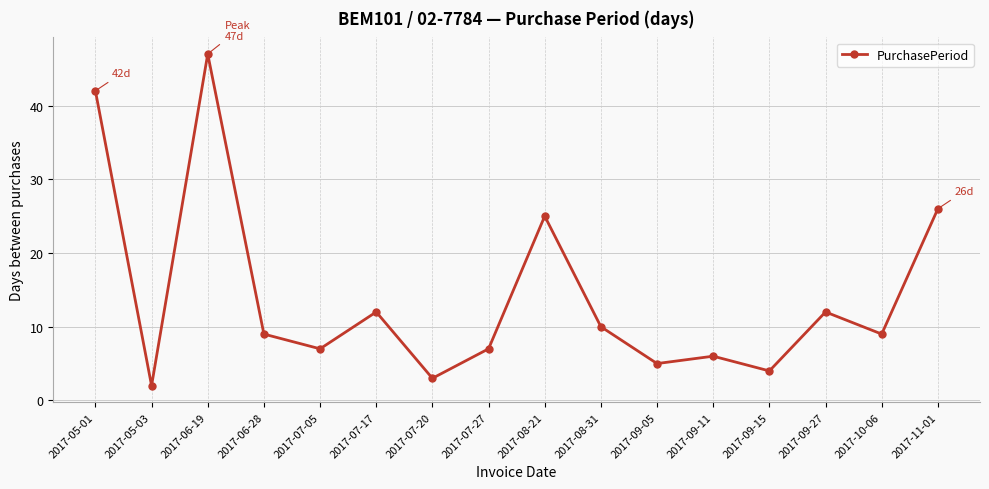

Count the number of data series in this chart.

1